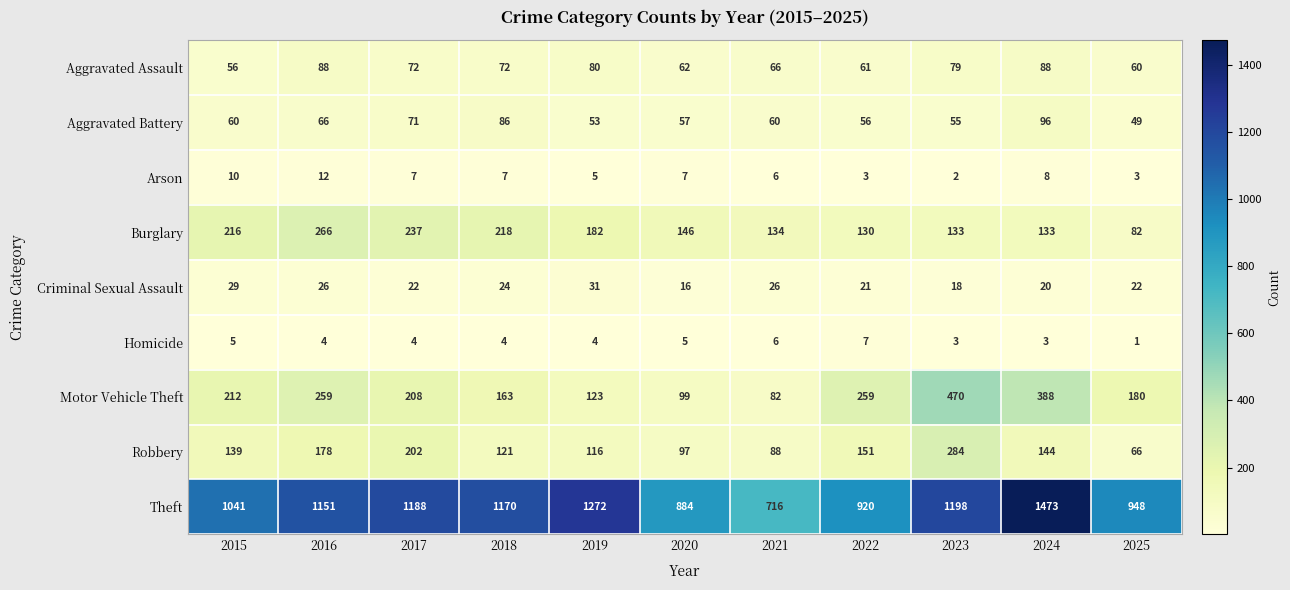

Is it true that Homicide equals 7 at 2022?

True